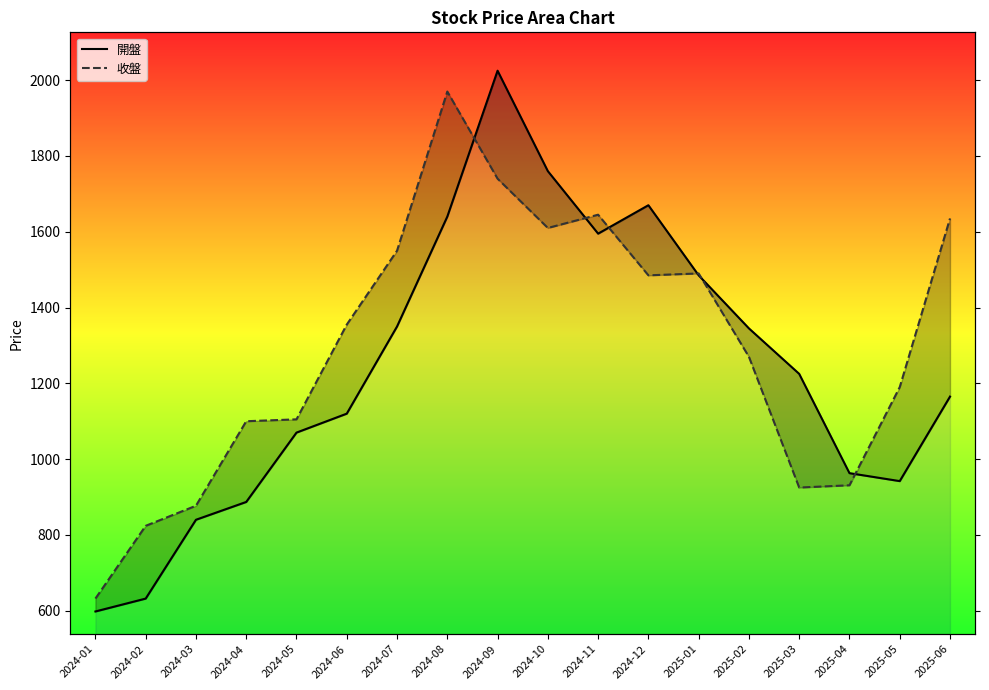

How many interior local valleys does the 開盤 series have?

2